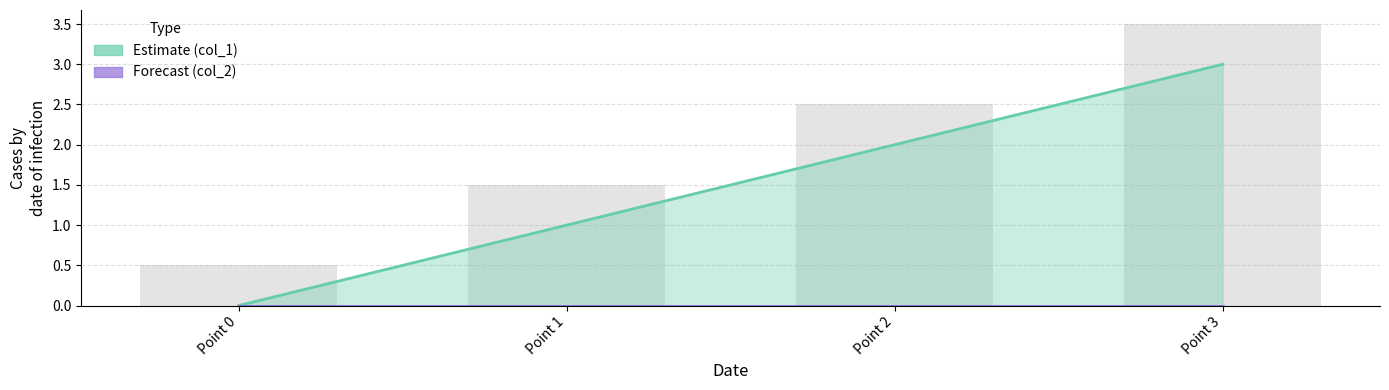

What is the average value?

2